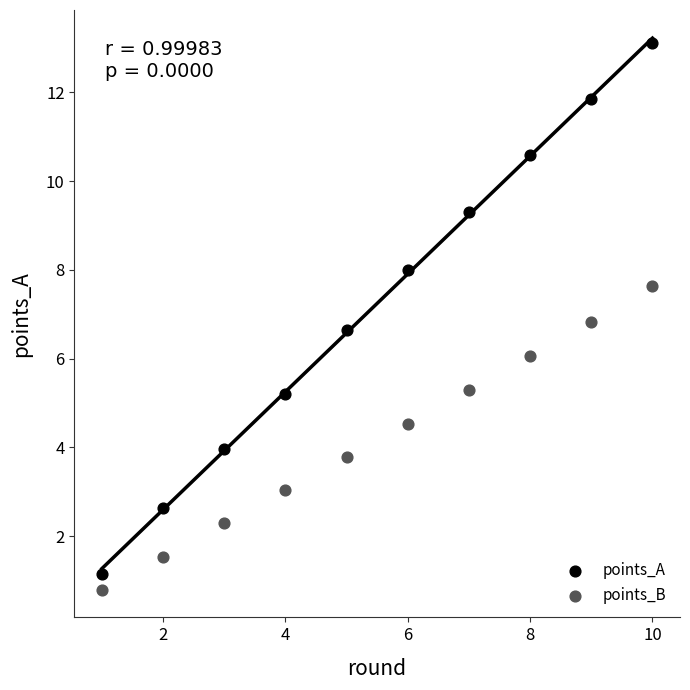

Which series has the largest Y range (max minus min)?

points_A